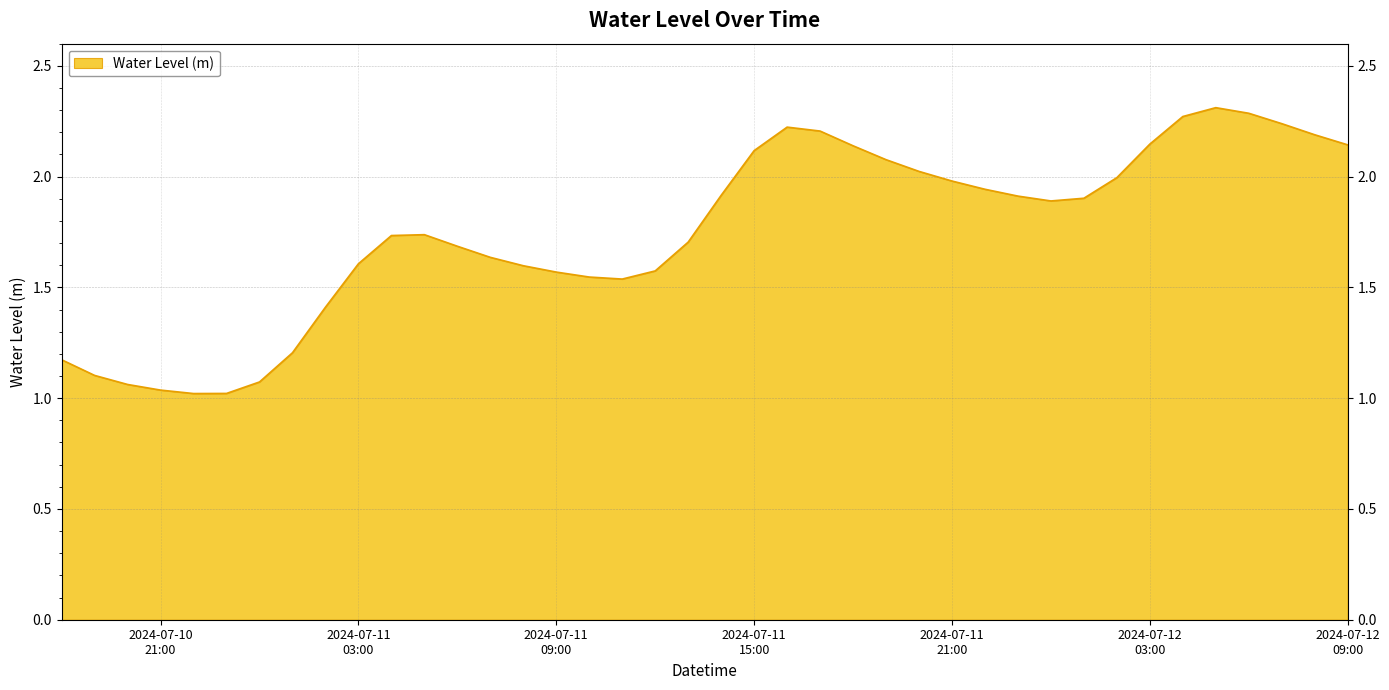

What is the sum of all values?

69.9